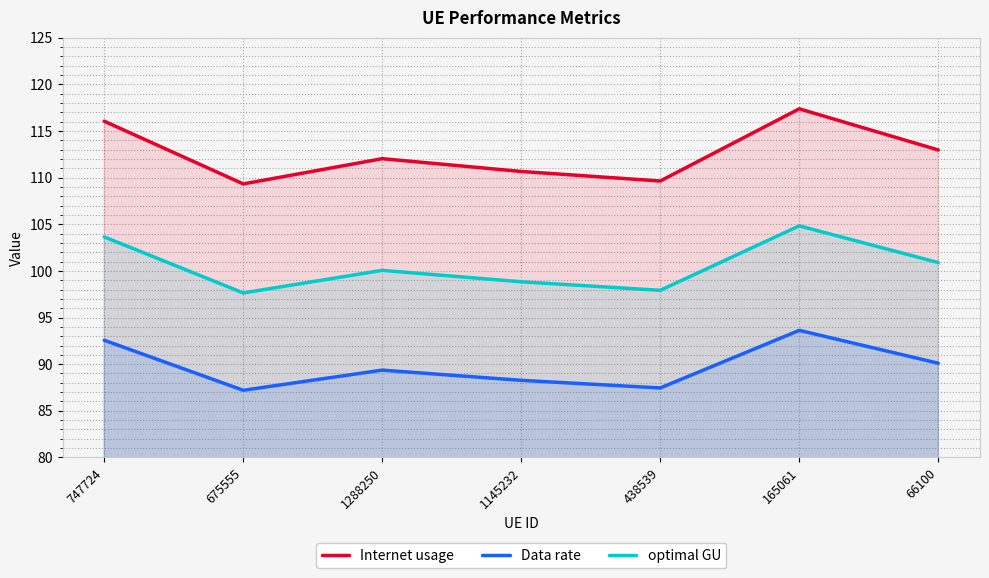

Which has a higher value, 66100 or 675555?

66100